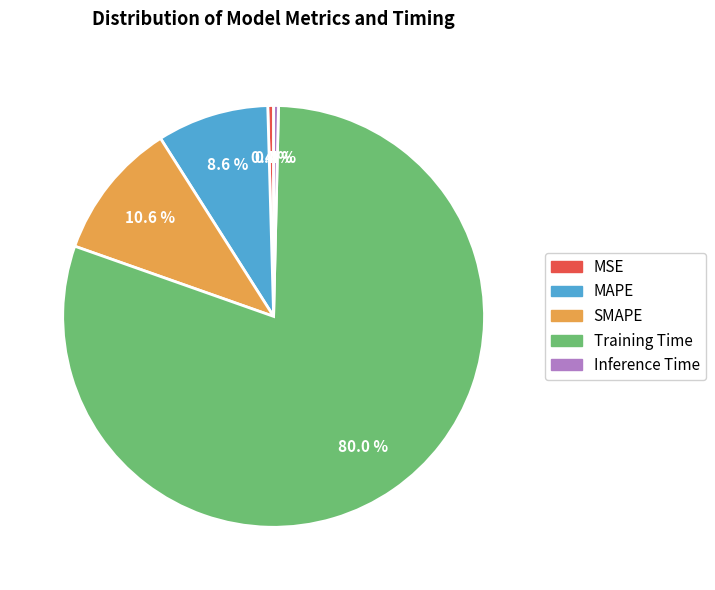

What portion of the pie excludes MAPE?

91.4%